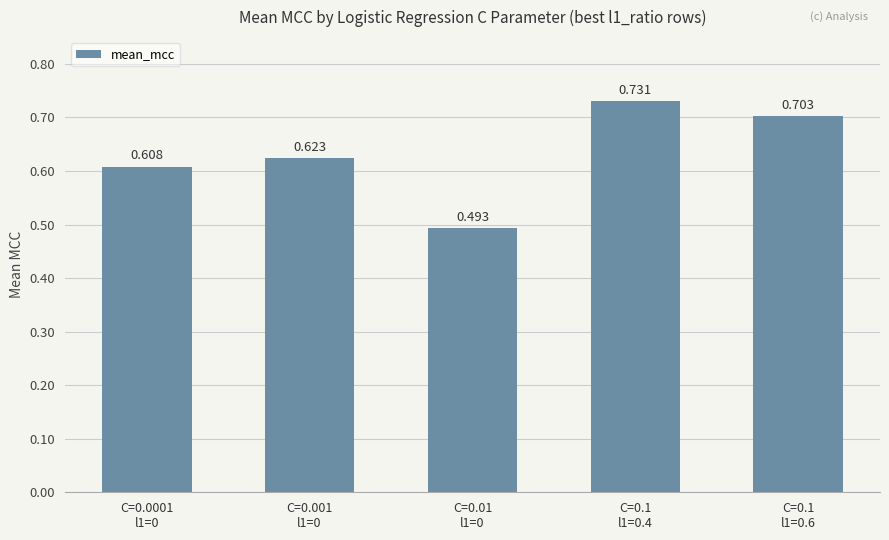

Does the chart contain any negative values?

No